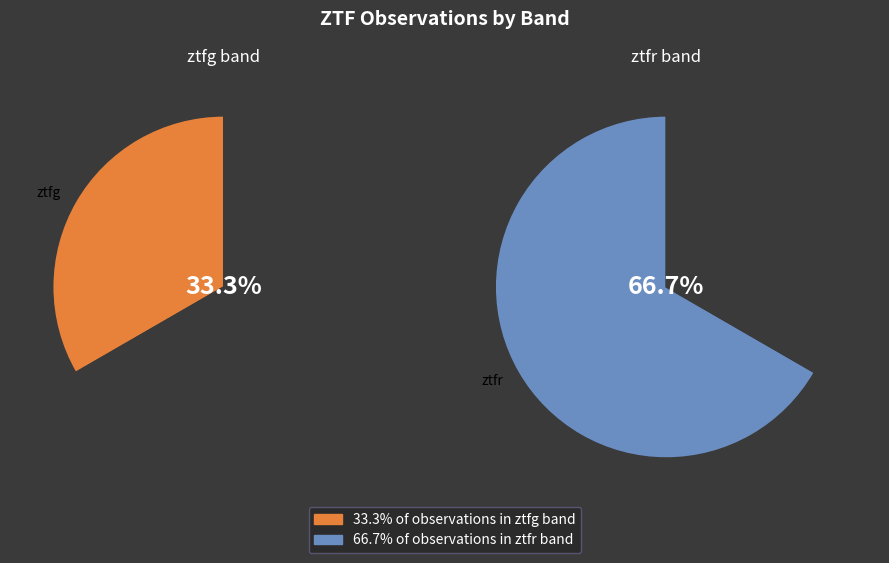

Count the number of slices in the pie.

2